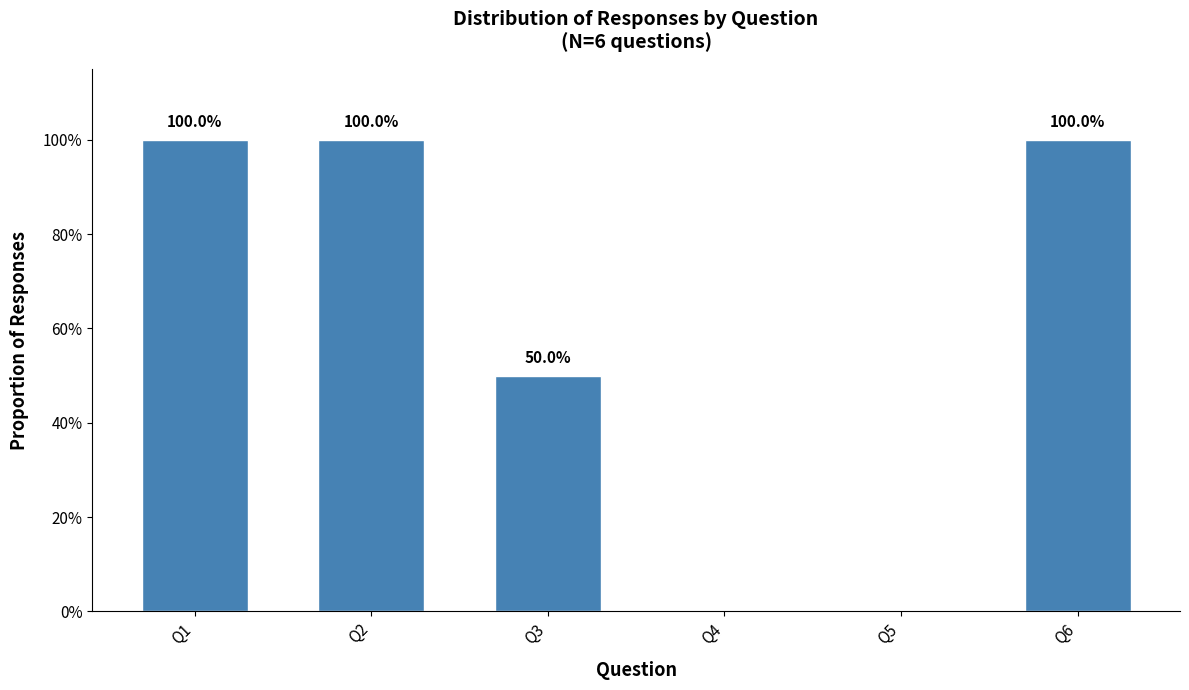

What is the difference between the maximum and minimum values?

1.0